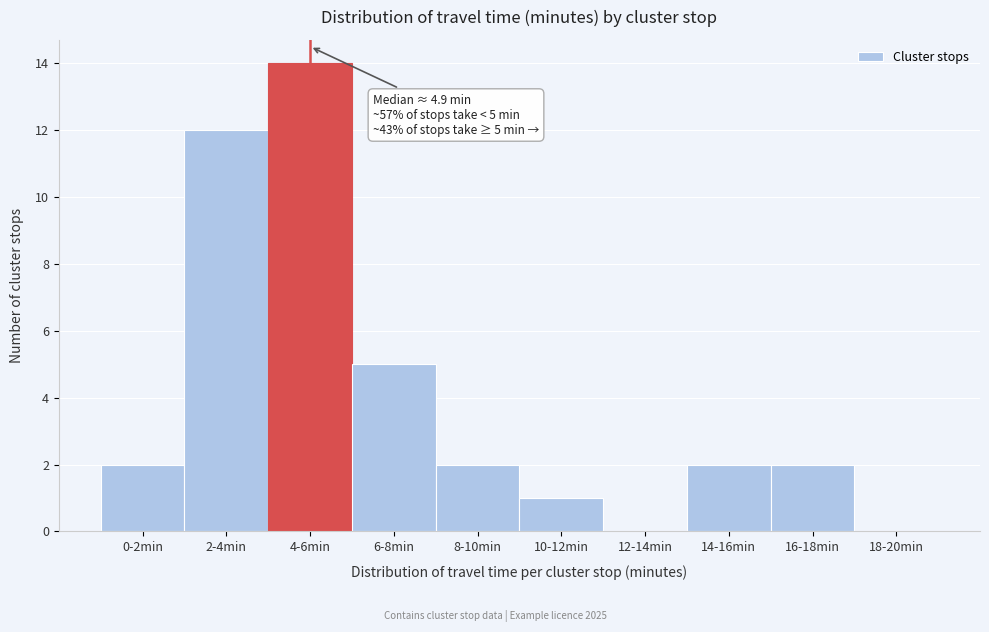

Reading right to left, list all the values displayed in this chart.

18-20min=0	16-18min=2	14-16min=2	12-14min=0	10-12min=1	8-10min=2	6-8min=5	4-6min=14	2-4min=12	0-2min=2